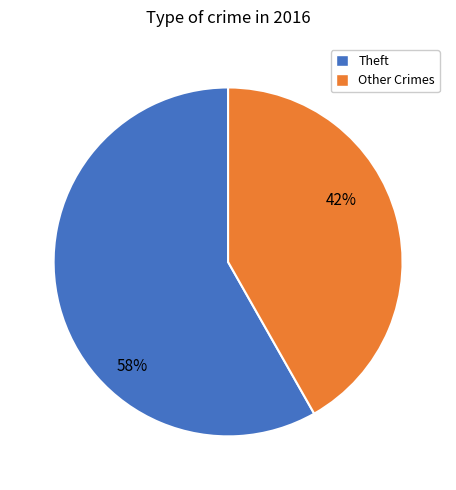

Is there any slice that represents more than half of the pie?

Yes